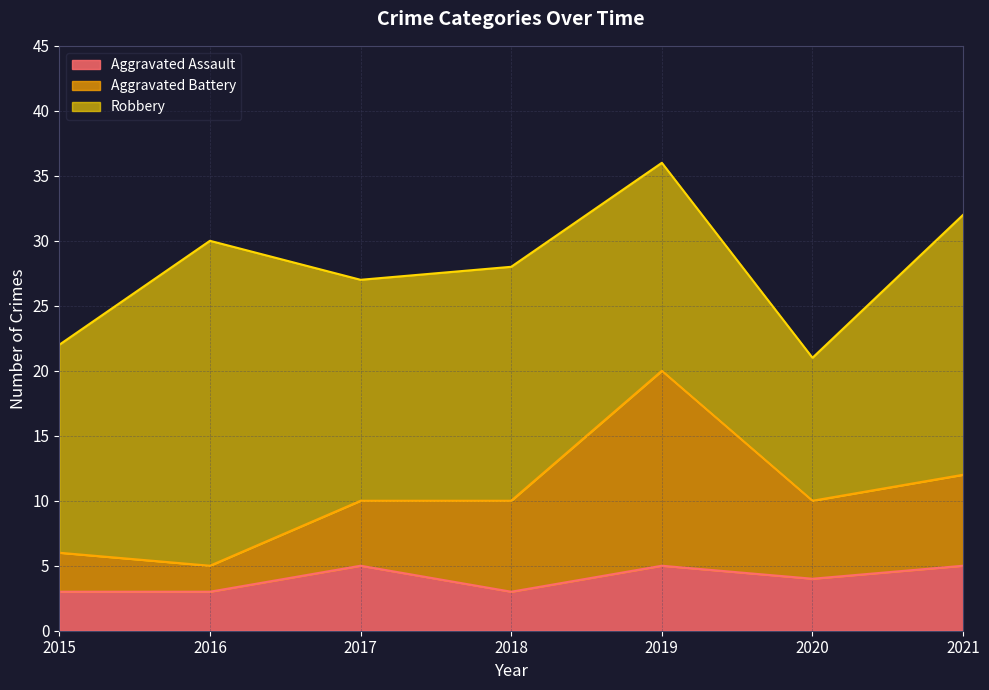

At which category is the sum across all series the highest?

2019